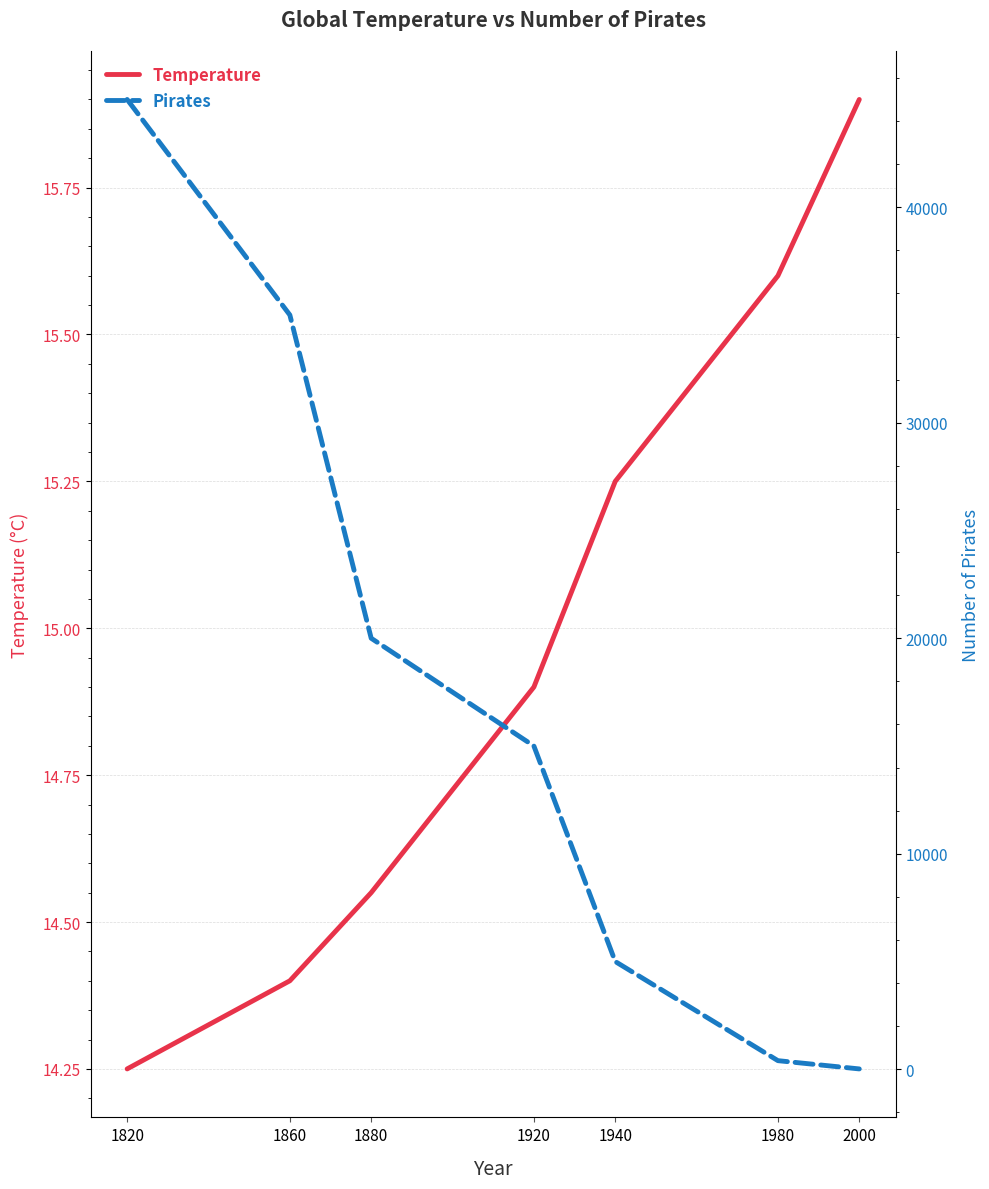

What is the difference between the maximum and minimum values in the Temperature series?

1.7